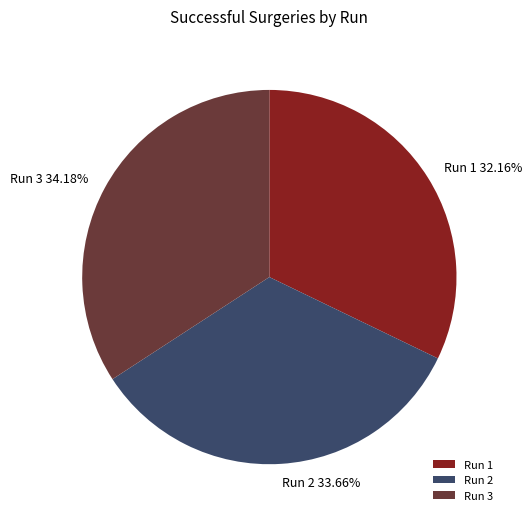

The Run 3 slice represents 34% of the pie. True or false?

True